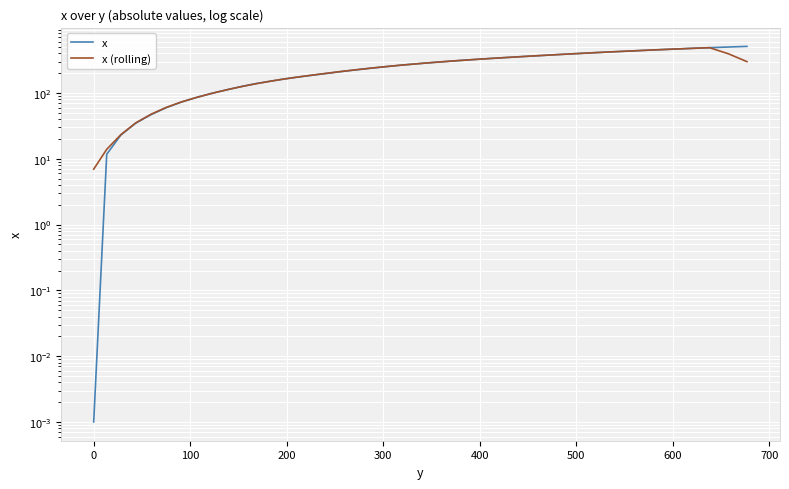

True or false: x (rolling) and x cross at least once.

True